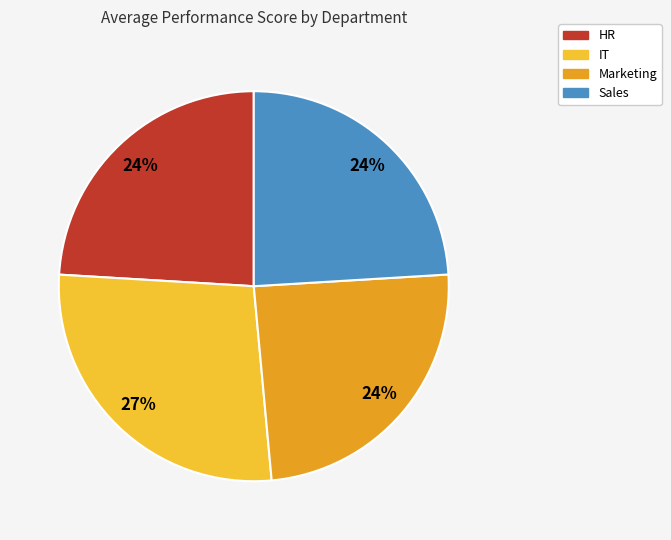

The IT slice represents 27% of the pie. True or false?

True